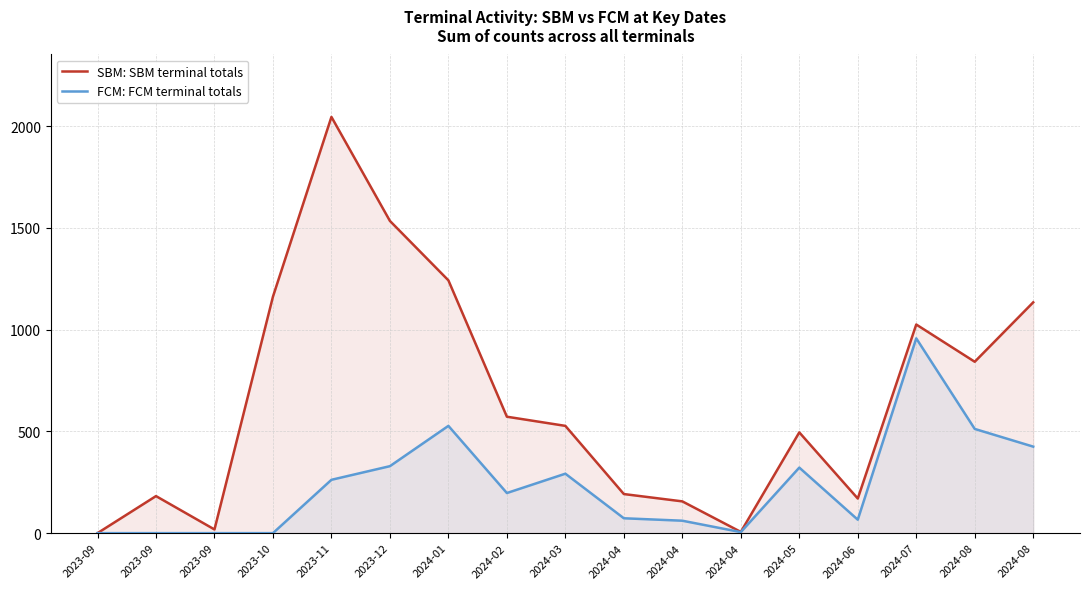

True or false: FCM: FCM terminal totals has more than 1 interior local peaks.

True